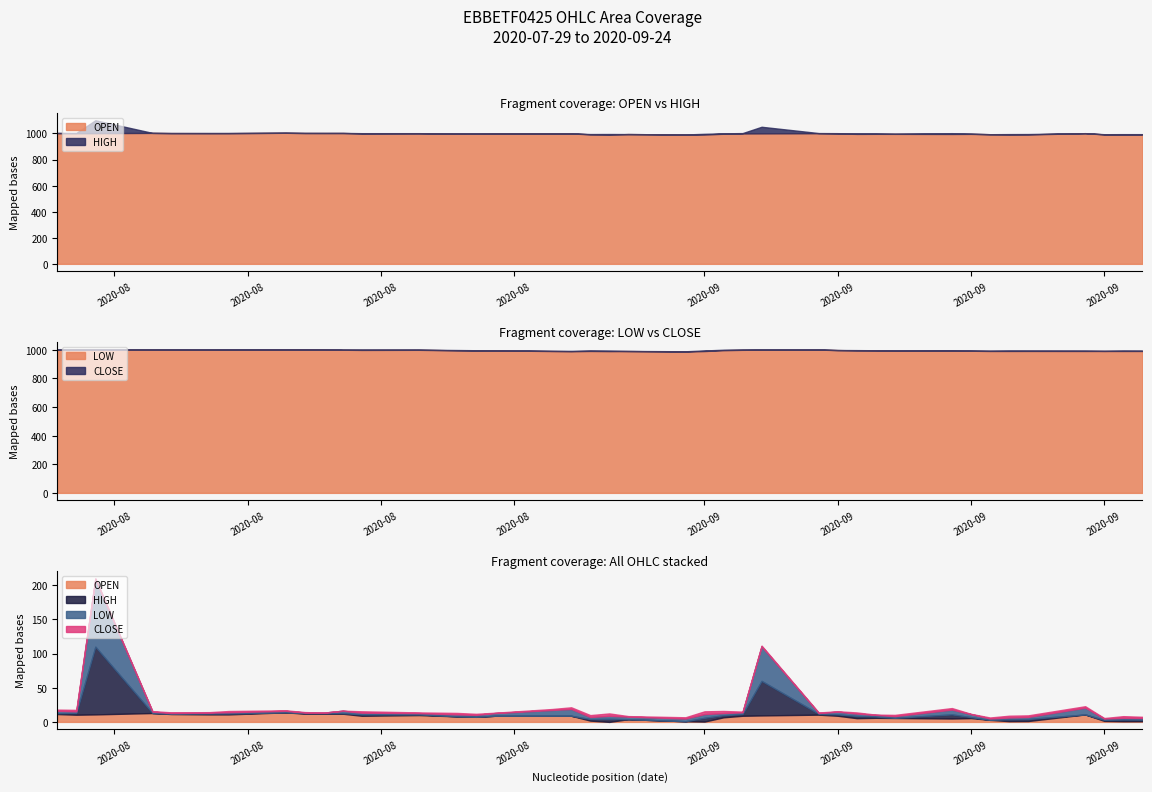

What is the average value of the OPEN series?

998.3